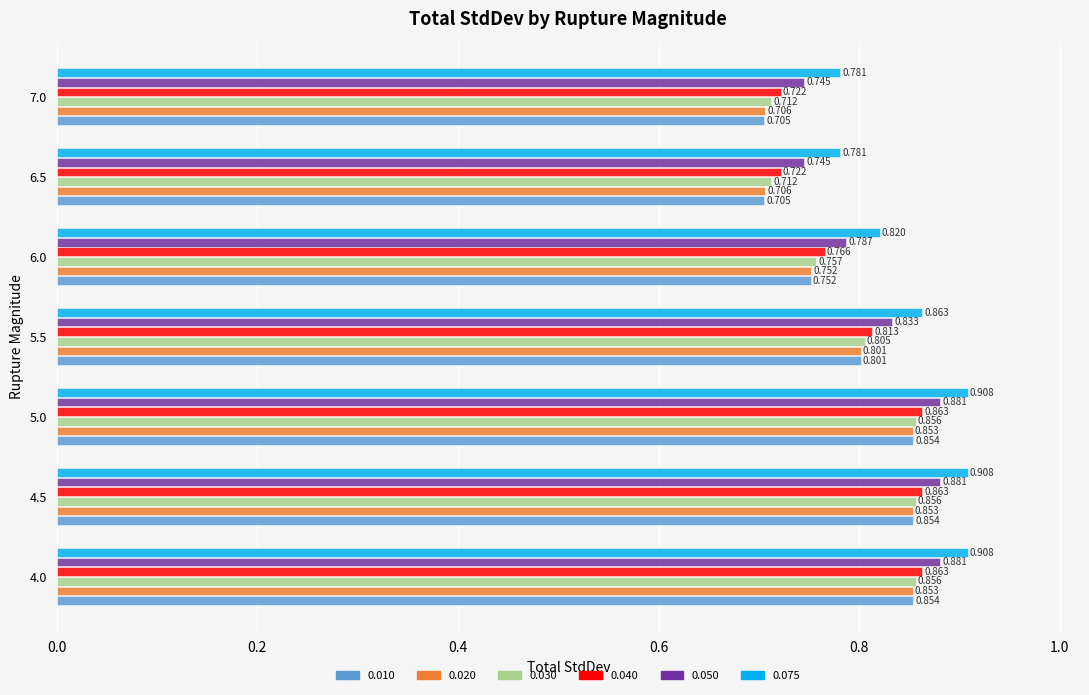

How many distinct data groups are displayed?

6